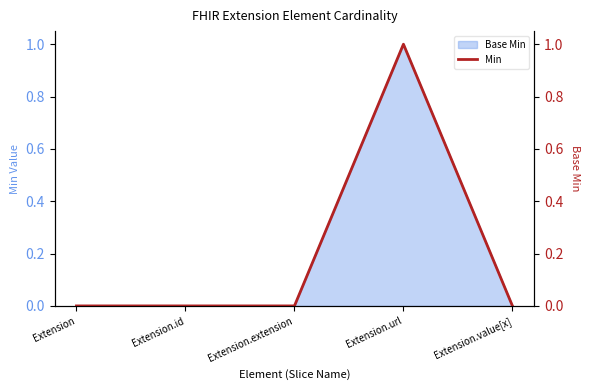

True or false: the data has more than 2 interior local peaks.

False